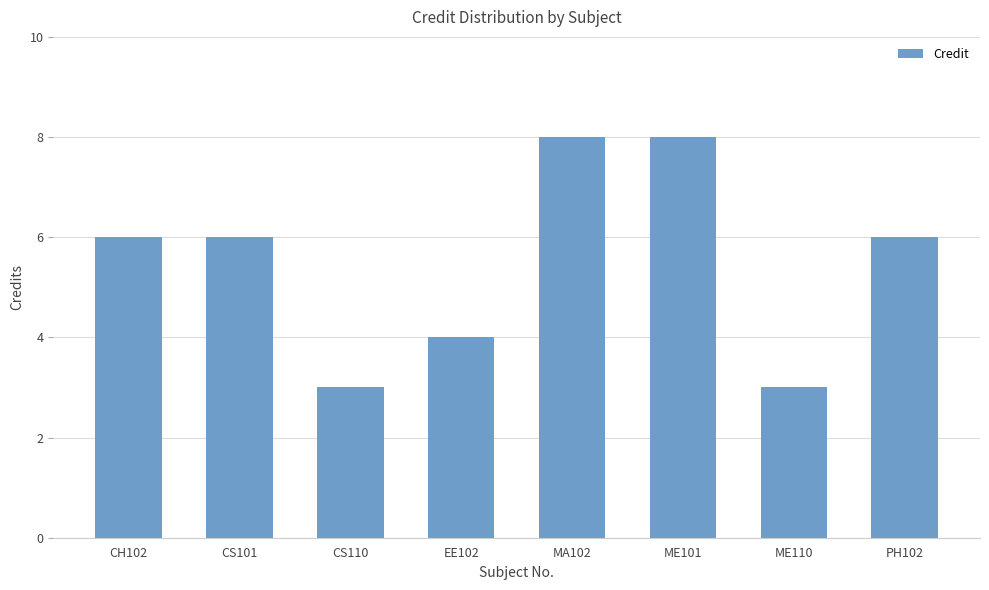

How many data points does each series have?

8